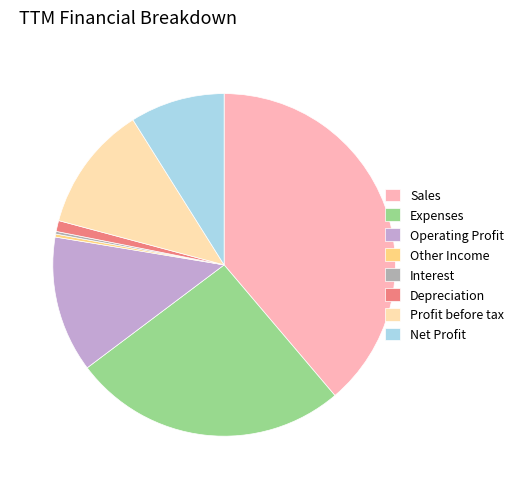

Do Depreciation and Other Income together represent more than half of the pie?

No